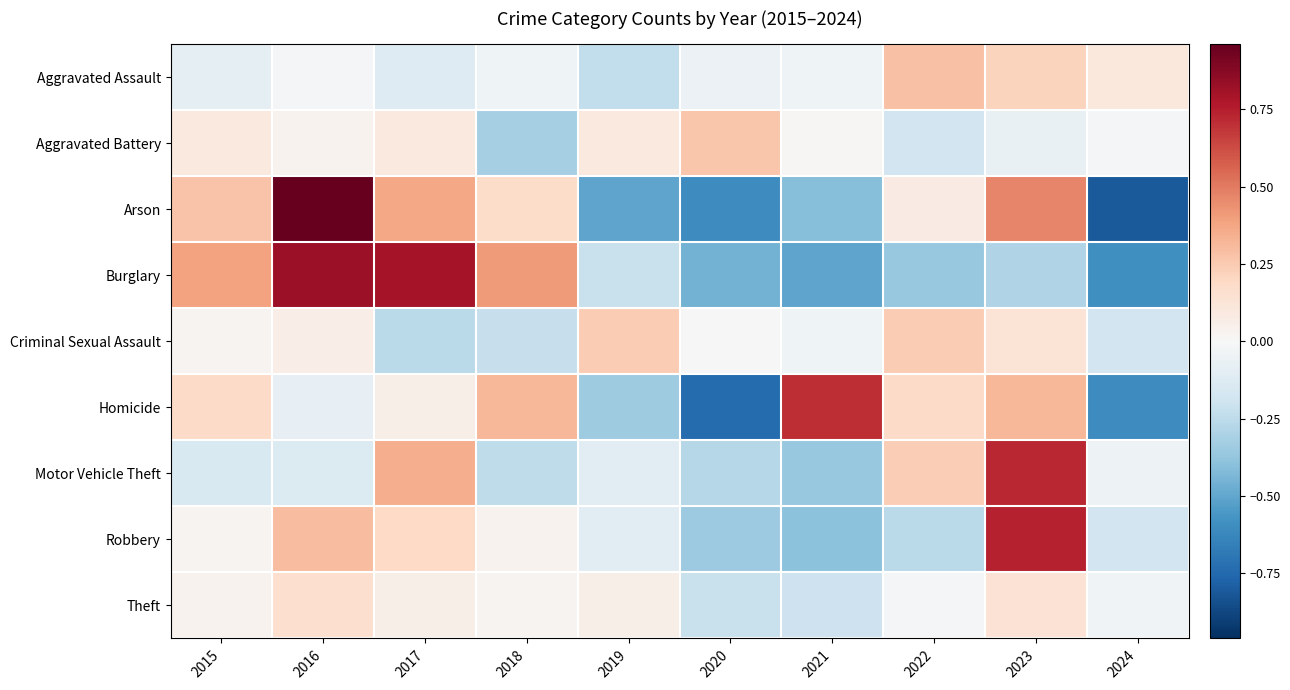

At which category is the sum across all series the highest?

2023